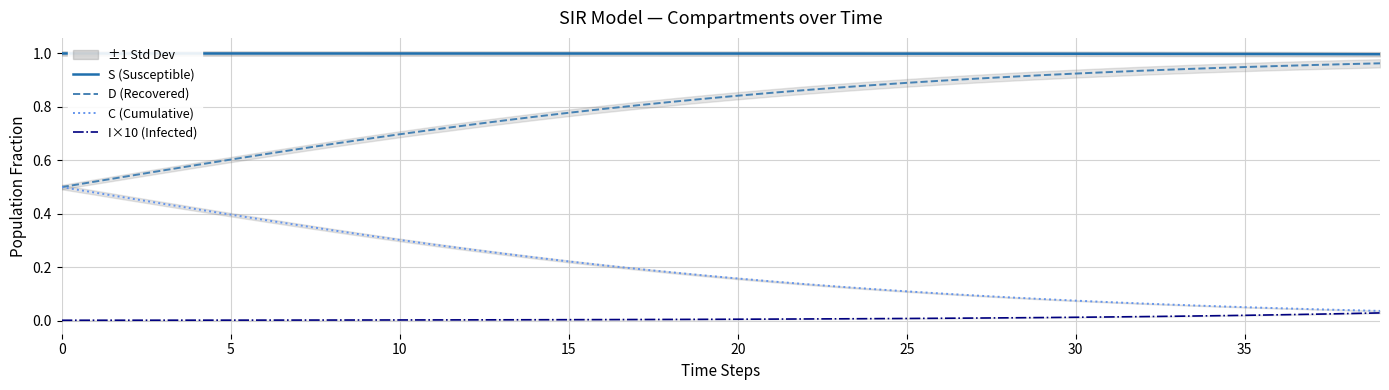

True or false: I×10 (Infected) and S (Susceptible) intersect in this chart.

False